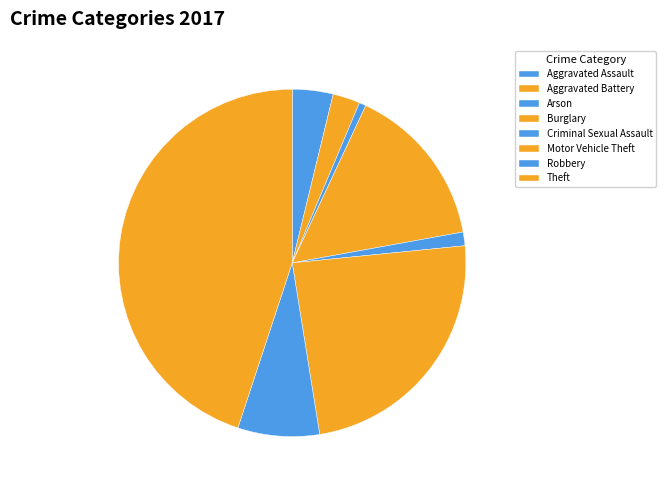

How many slices are in this pie chart?

8